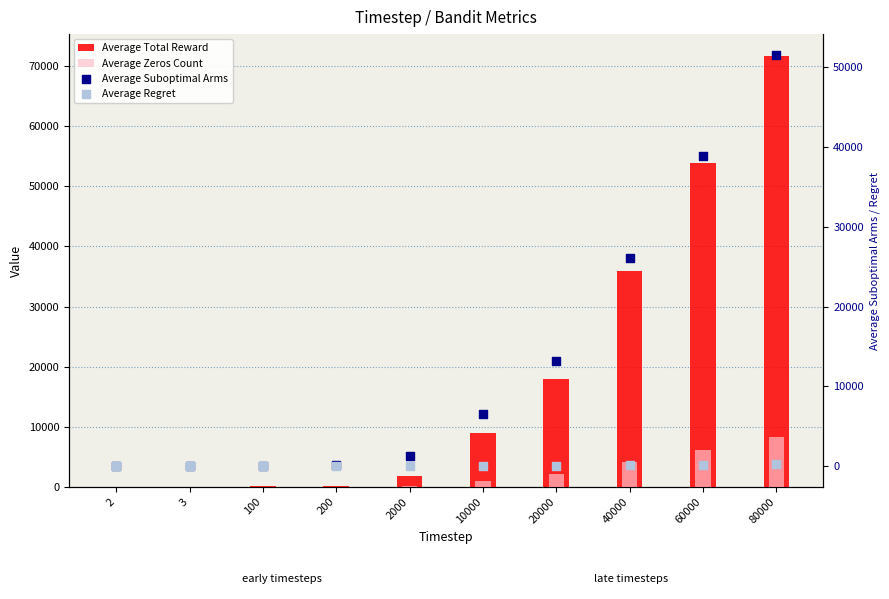

Is the value of Average Zeros Count at 20000 greater than the value of Average Total Reward at 20000?

No